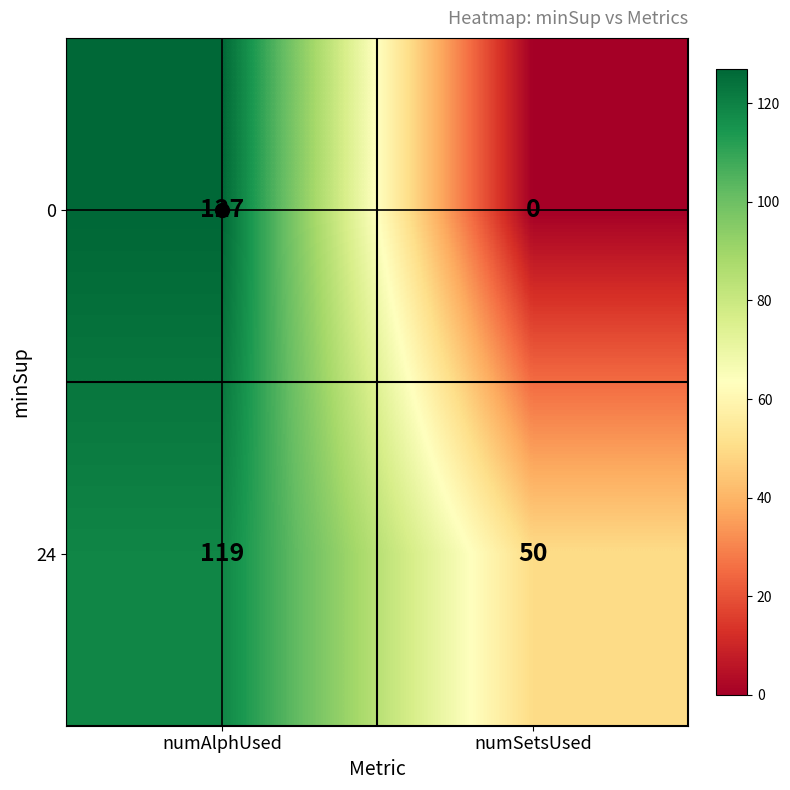

Rank the series by their maximum value, from lowest to highest.

24, 0